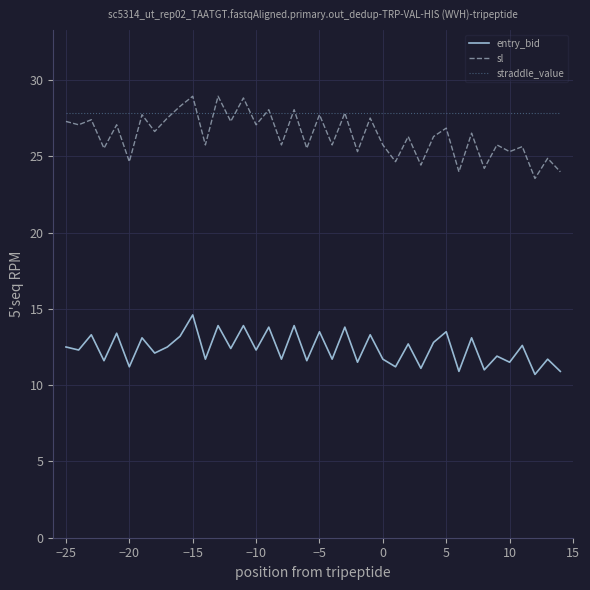

True or false: entry_bid and straddle_value cross at least once.

False